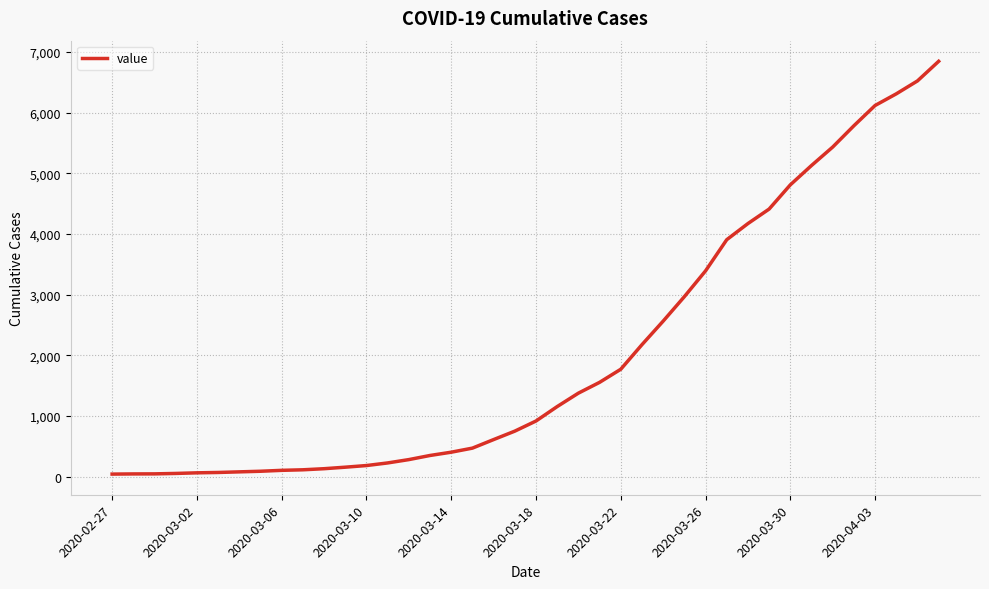

What is the difference between the maximum and minimum values?

6803